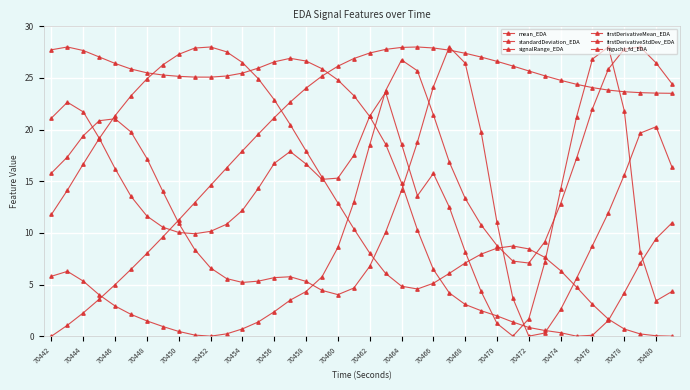

Which series has the widest spread of values?

mean_EDA